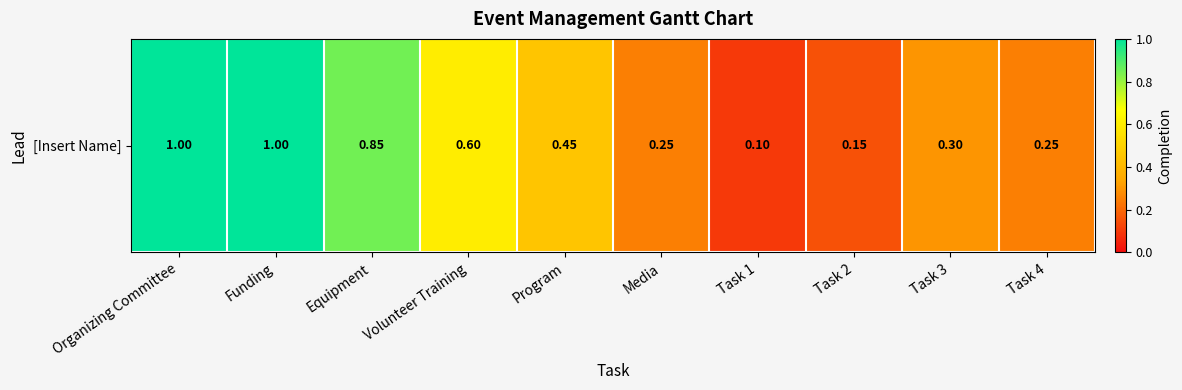

Is it true that the value at Volunteer Training is 0.8?

False